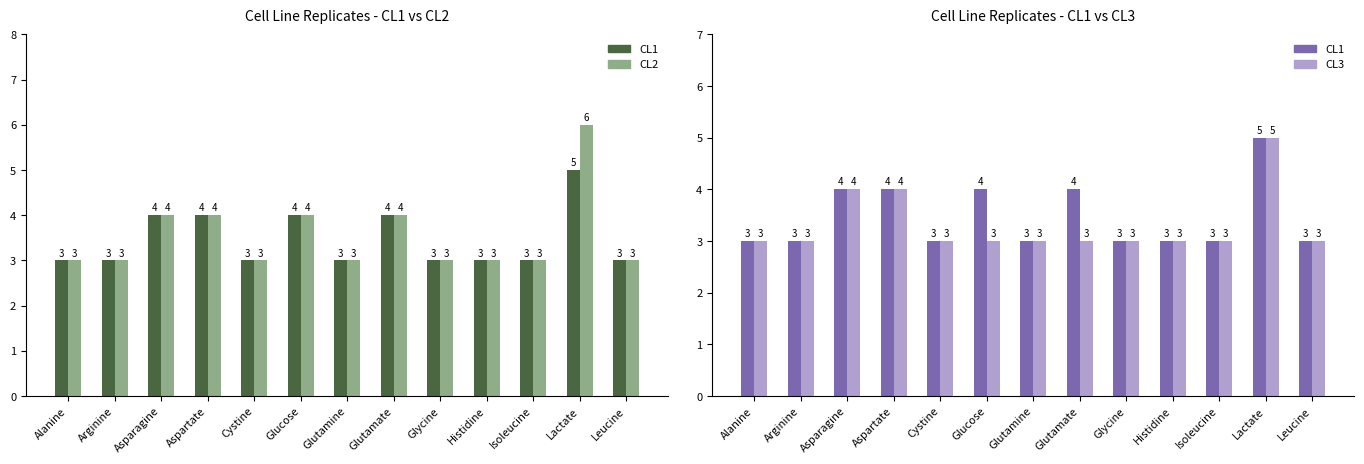

Rank the series by their average value, from lowest to highest.

CL3, CL1, CL2